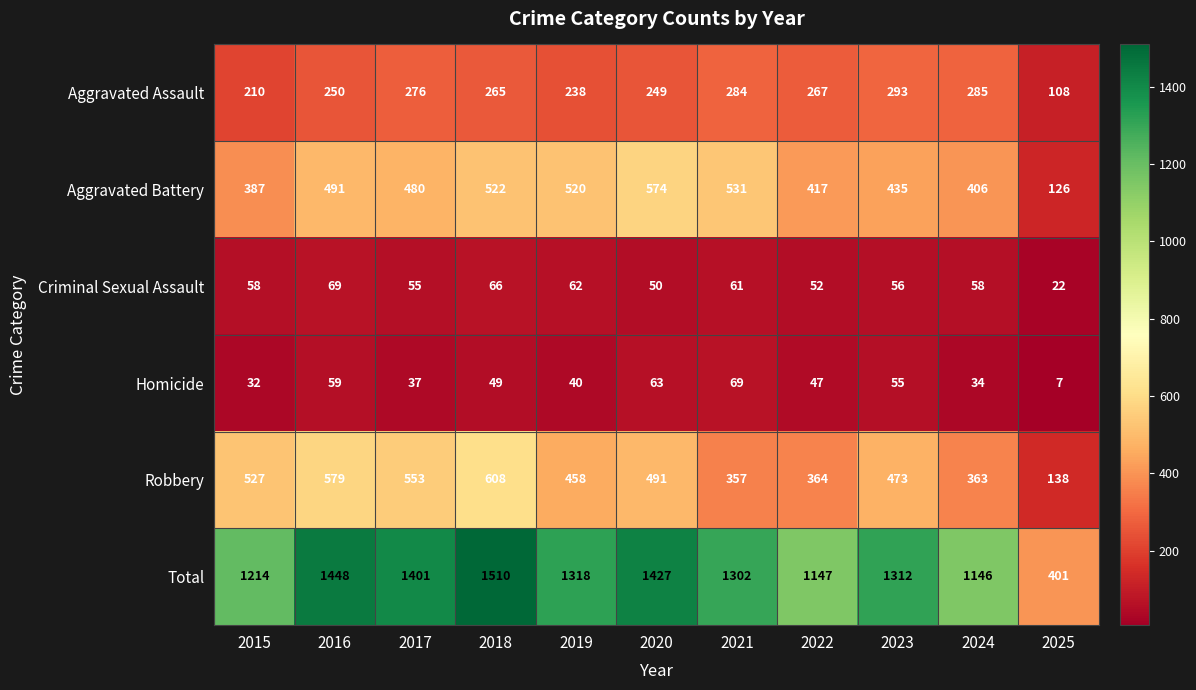

Which series has the largest total across all categories?

Total